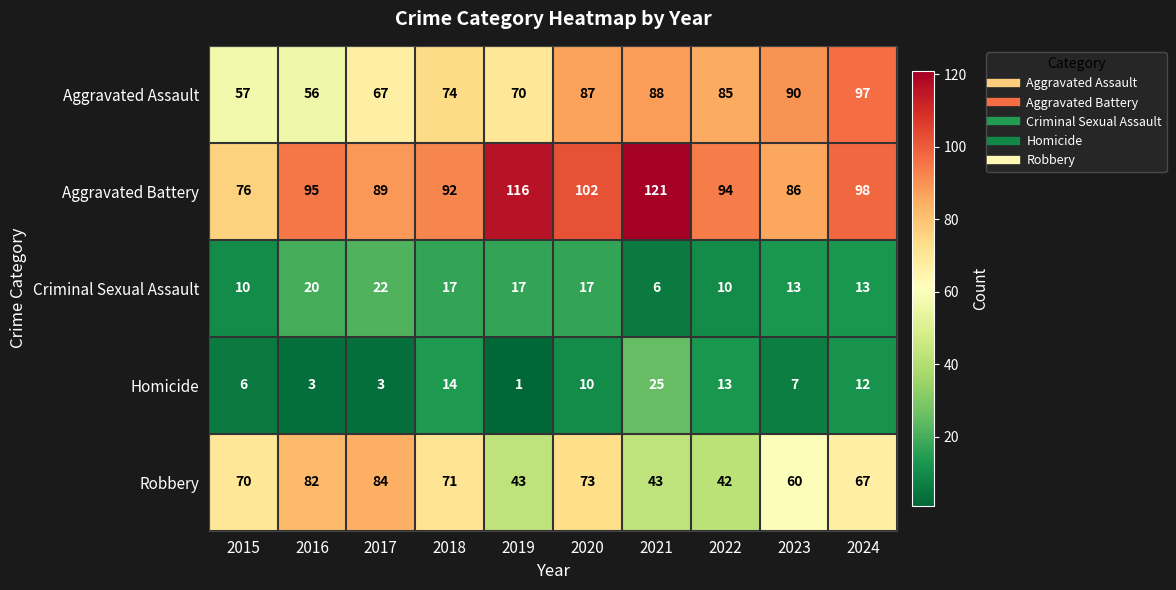

Is the value of Homicide at 2018 greater than the value of Aggravated Assault at 2018?

No